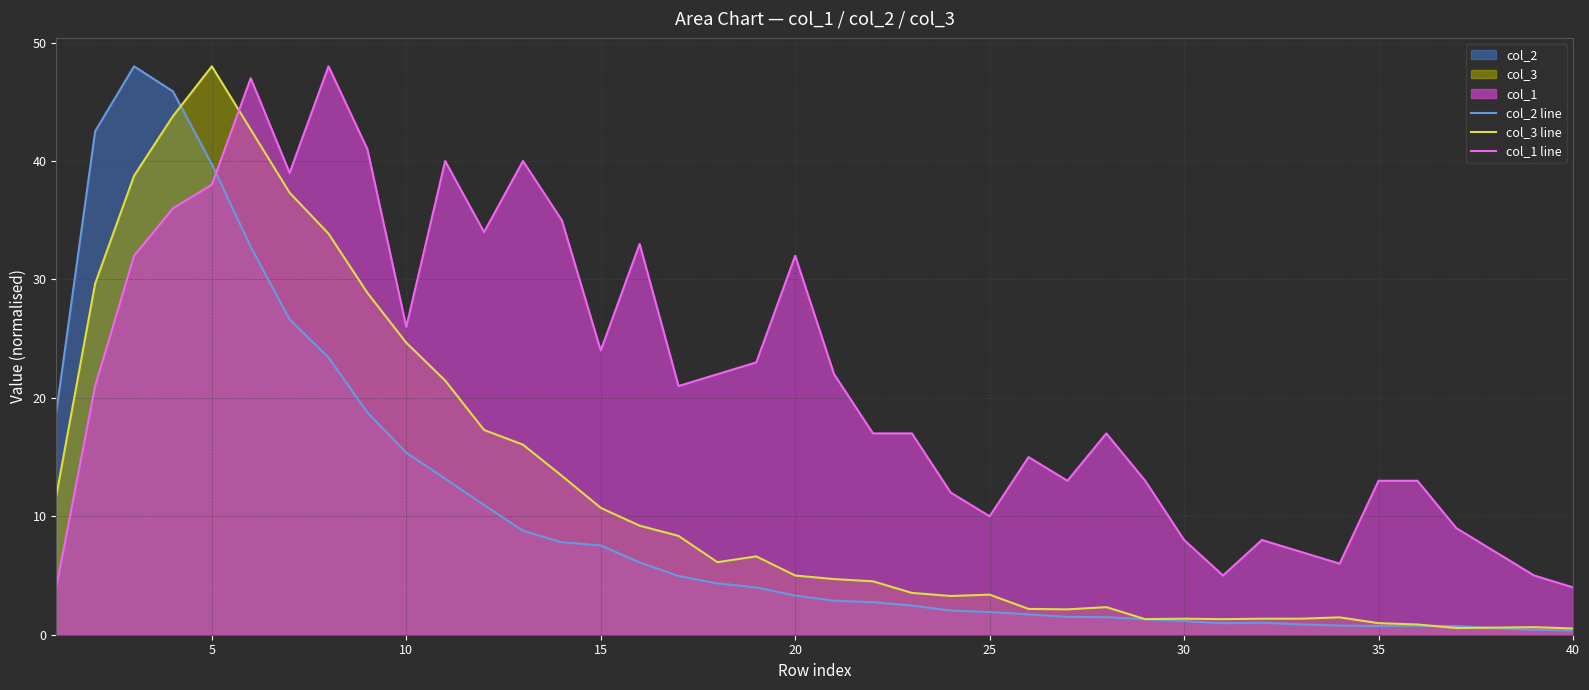

What is the spread (max minus min) of values at 15?

16.5